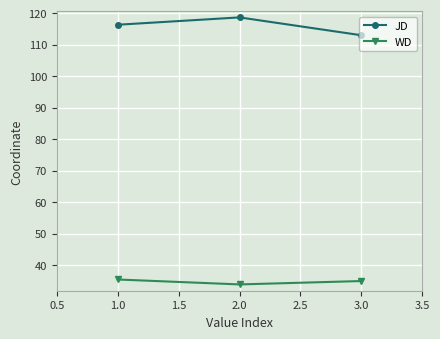

Rank the series by their average value, from lowest to highest.

WD, JD